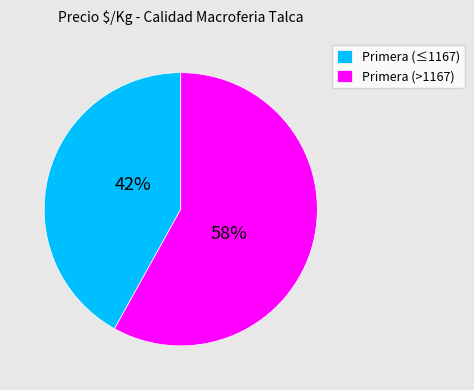

Does Primera (>1167) account for over 50% of the chart?

Yes